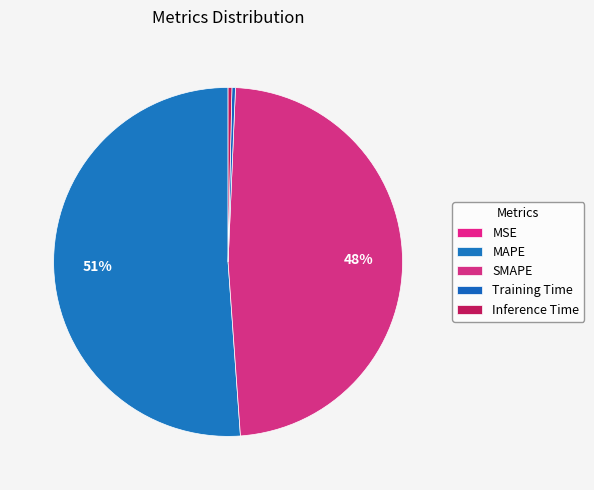

Does MAPE account for over 50% of the chart?

Yes